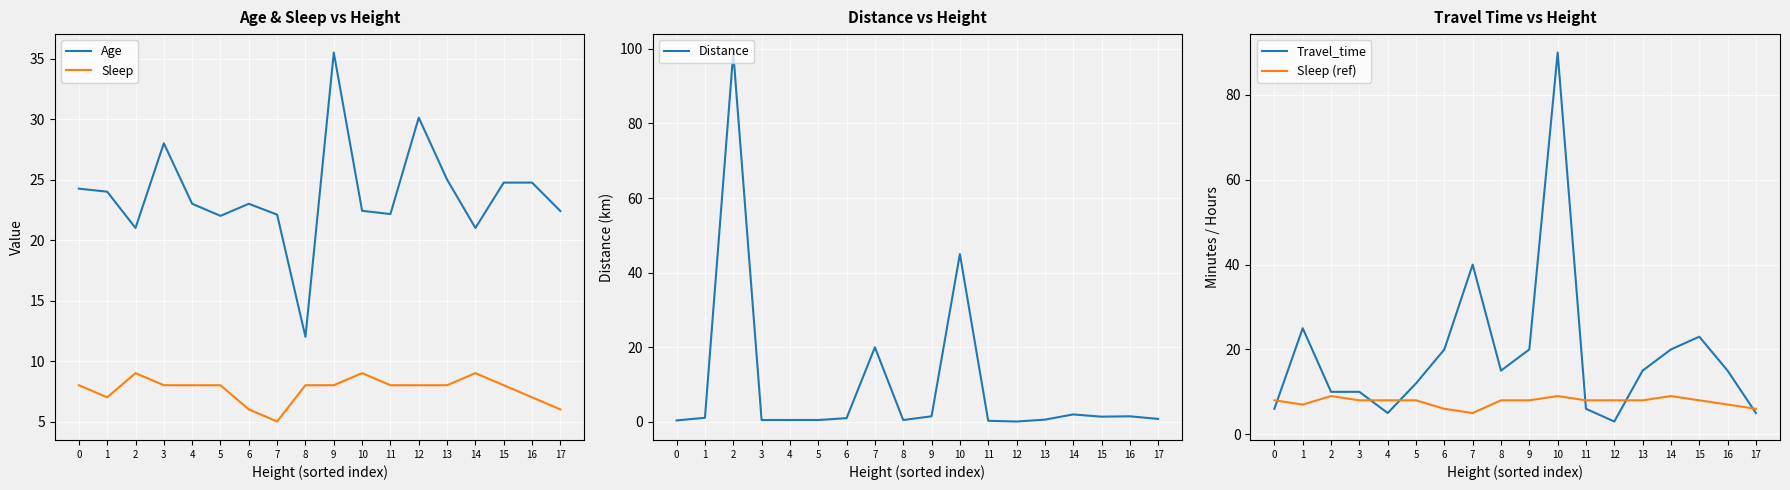

What is the sum of all Sleep values?

138.0